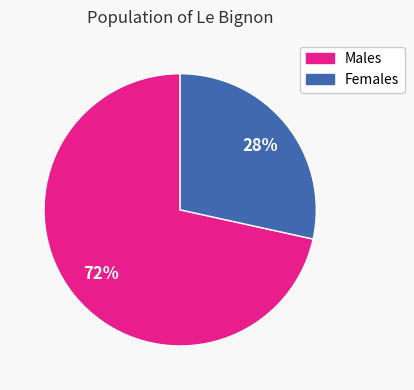

Is there any slice that represents more than half of the pie?

Yes